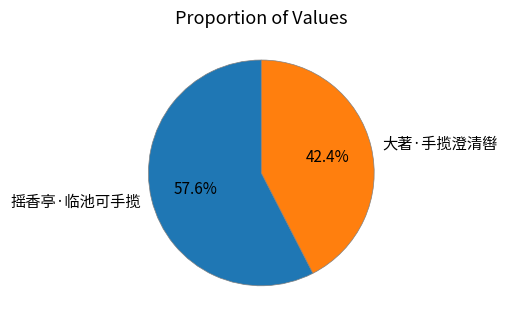

To the nearest percent, what is the combined percentage of 摇香亭·临池可手揽 and 大著·手揽澄清辔?

100%